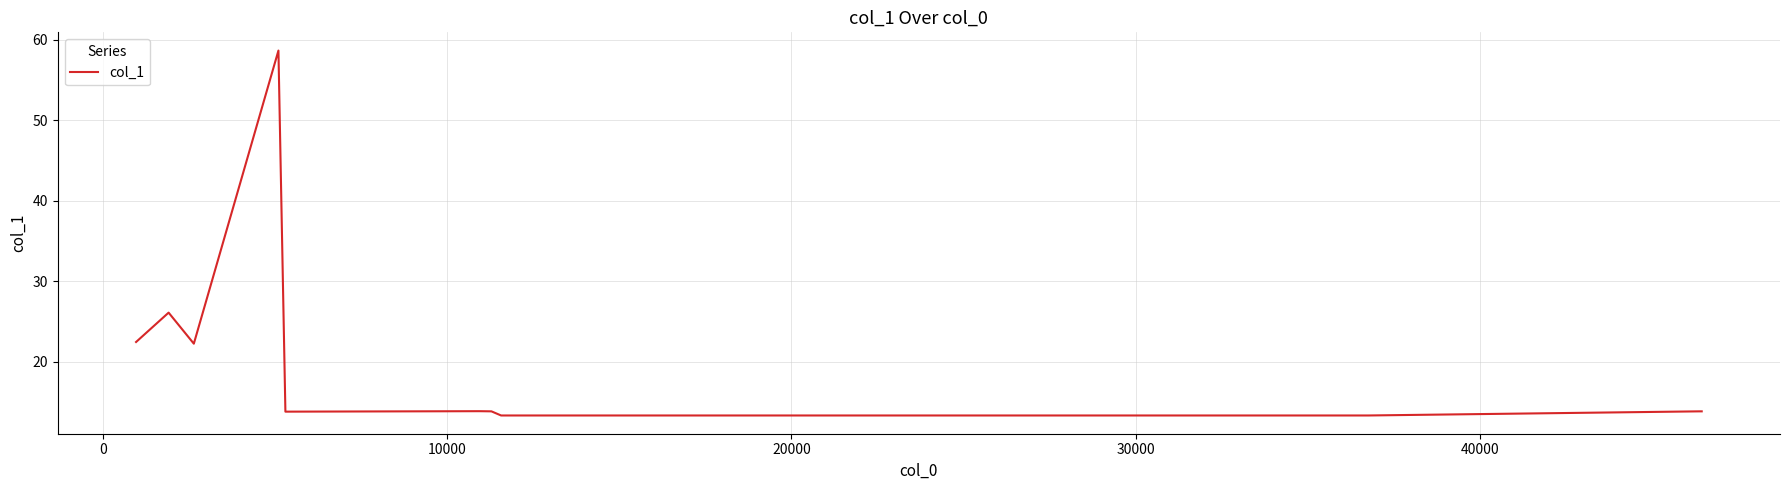

What is the greatest value displayed?

58.7